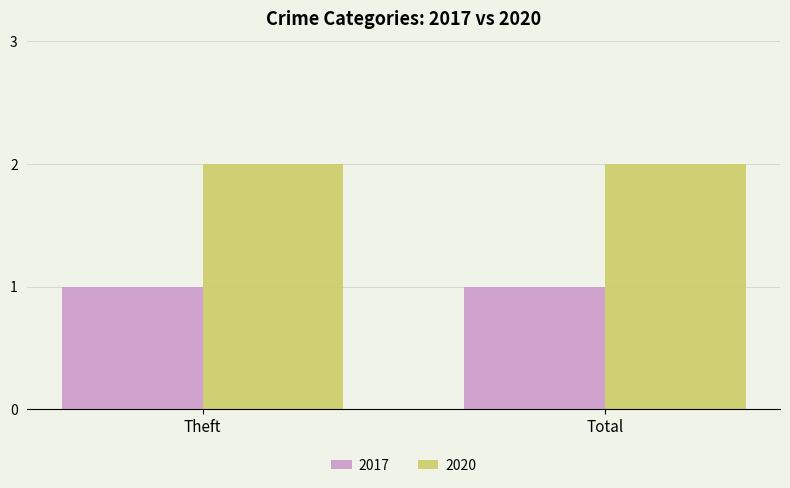

Reading left to right, list all the values displayed in this chart.

2017: Theft=1	Total=1
2020: Theft=2	Total=2